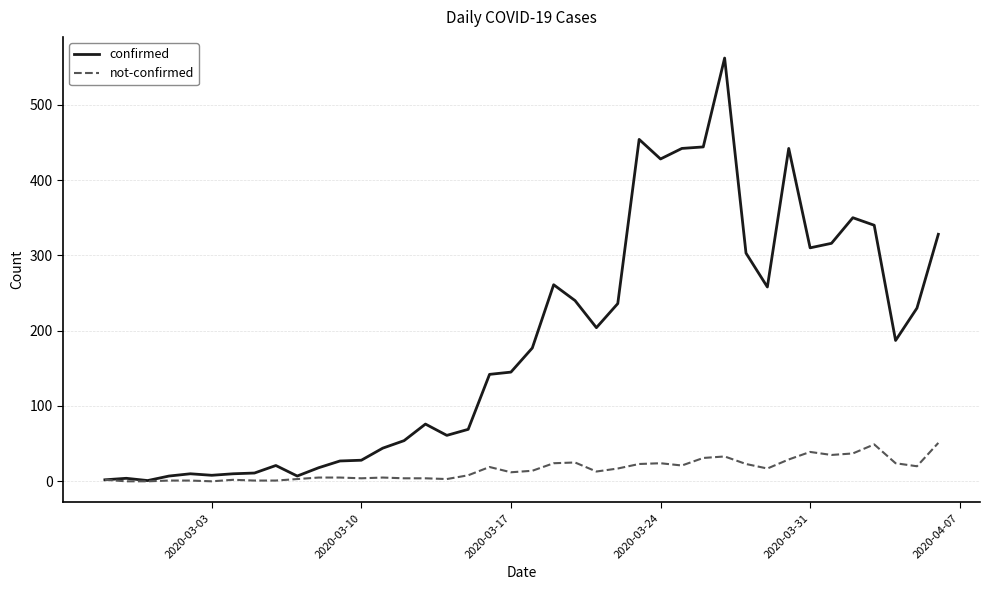

Rank the series by their average value, from highest to lowest.

confirmed, not-confirmed